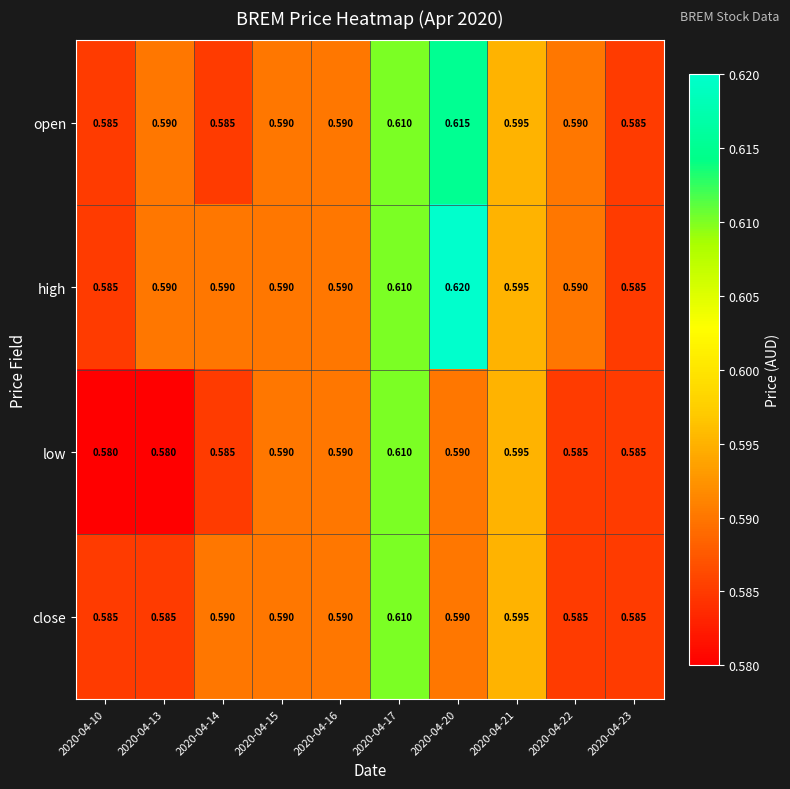

How many data points does each series have?

10